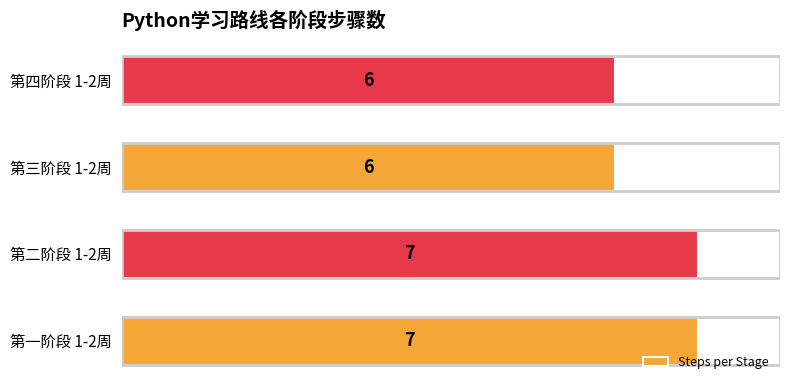

What value does the data have at 第四阶段 1-2周?

6